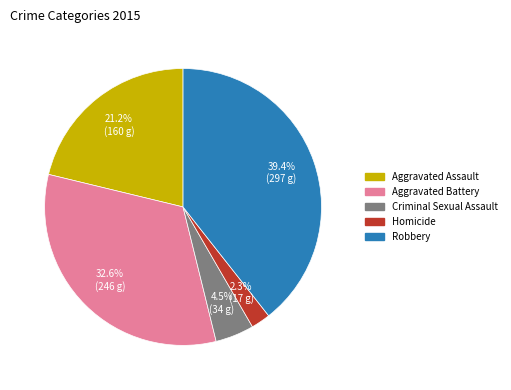

To the nearest percent, what is the difference between the largest and smallest slice percentages?

37%